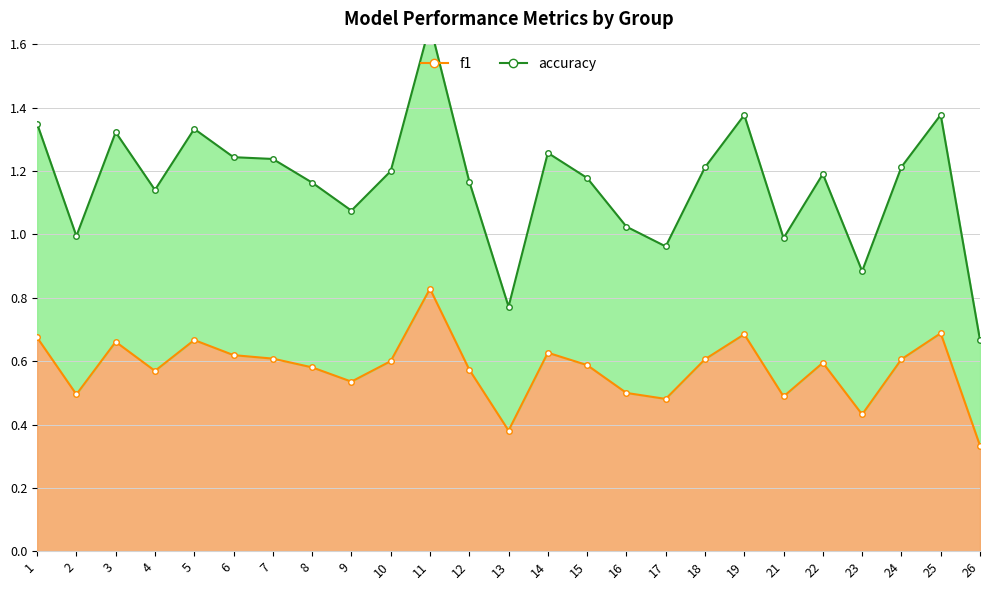

Is it true that accuracy equals 0.7 at 15?

False